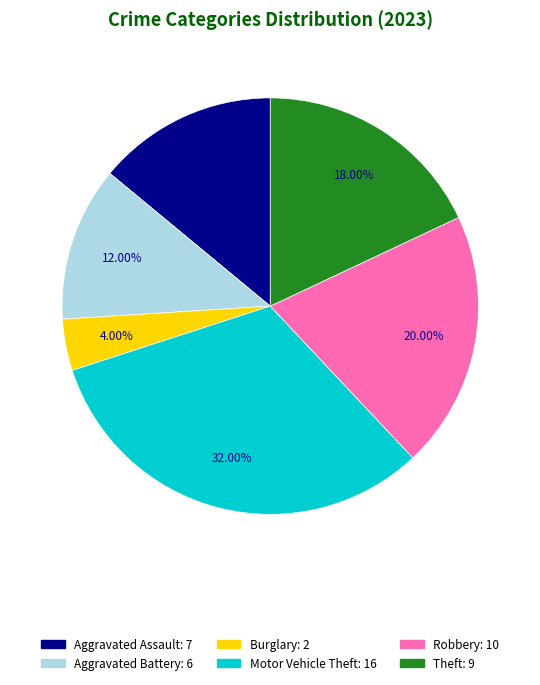

Is there a majority slice in this chart?

No